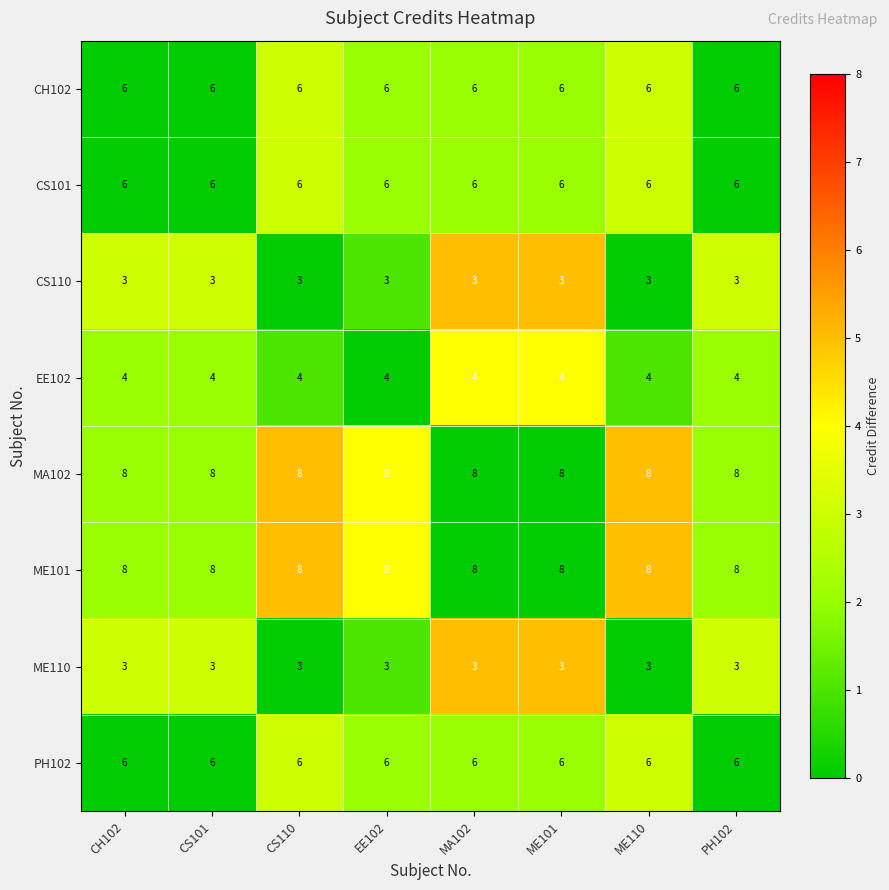

True or false: CH102 has a value of 3 at ME110.

False